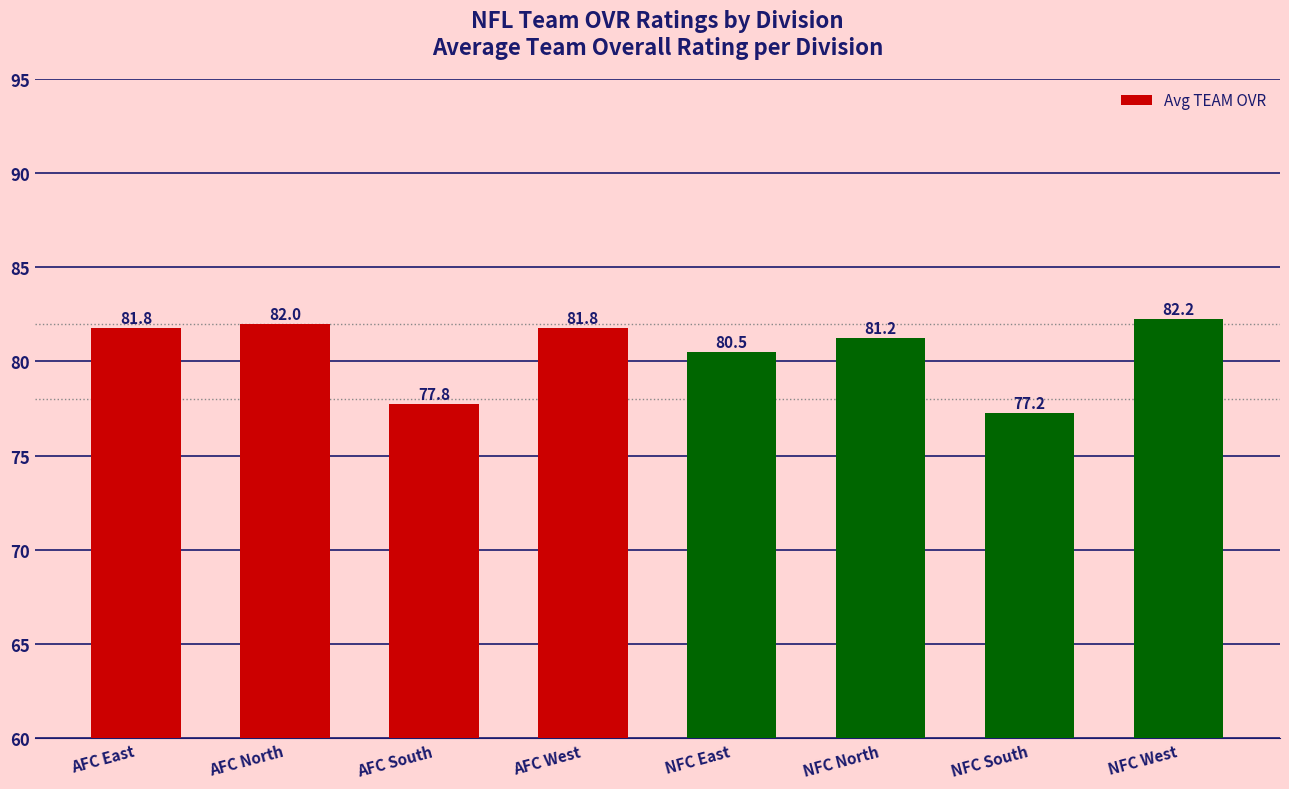

What is the average value?

80.6